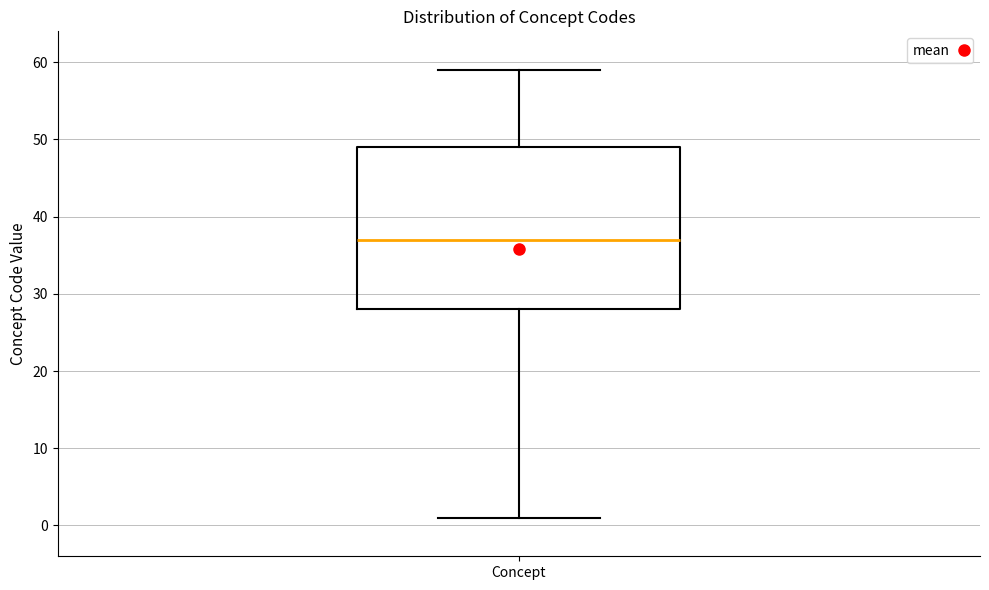

Read this box plot against the y-axis: the position of the median line, the range covered by the box, and the ends of both whiskers. The values are not printed on the chart, so give them approximately, as read against the axis.

median 37, box 28 to 49, whiskers 1 to 59